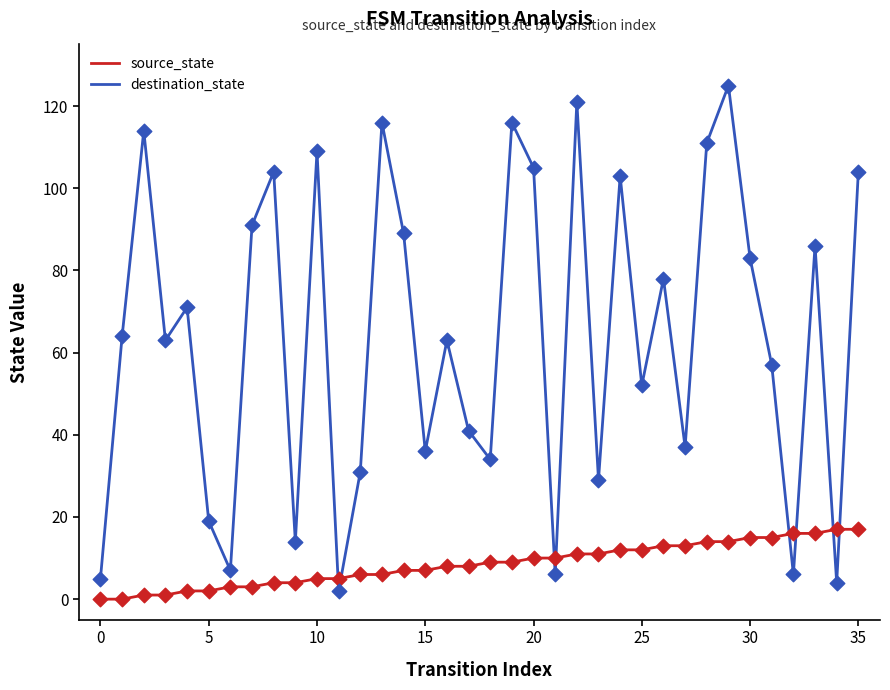

At how many categories does at least one series exceed 8?

33